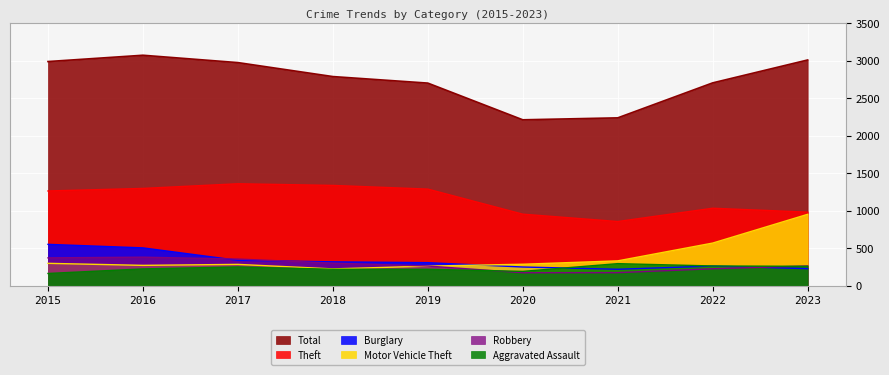

True or false: Theft and Robbery intersect in this chart.

False